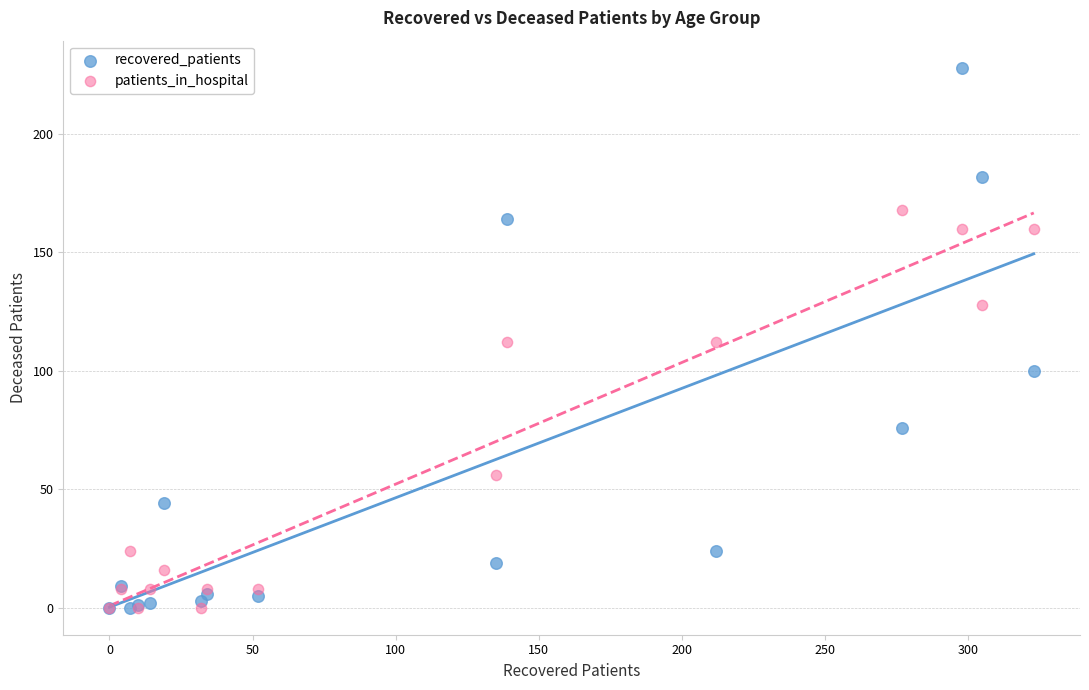

In the patients_in_hospital series, what Y value is closest to 84?

56